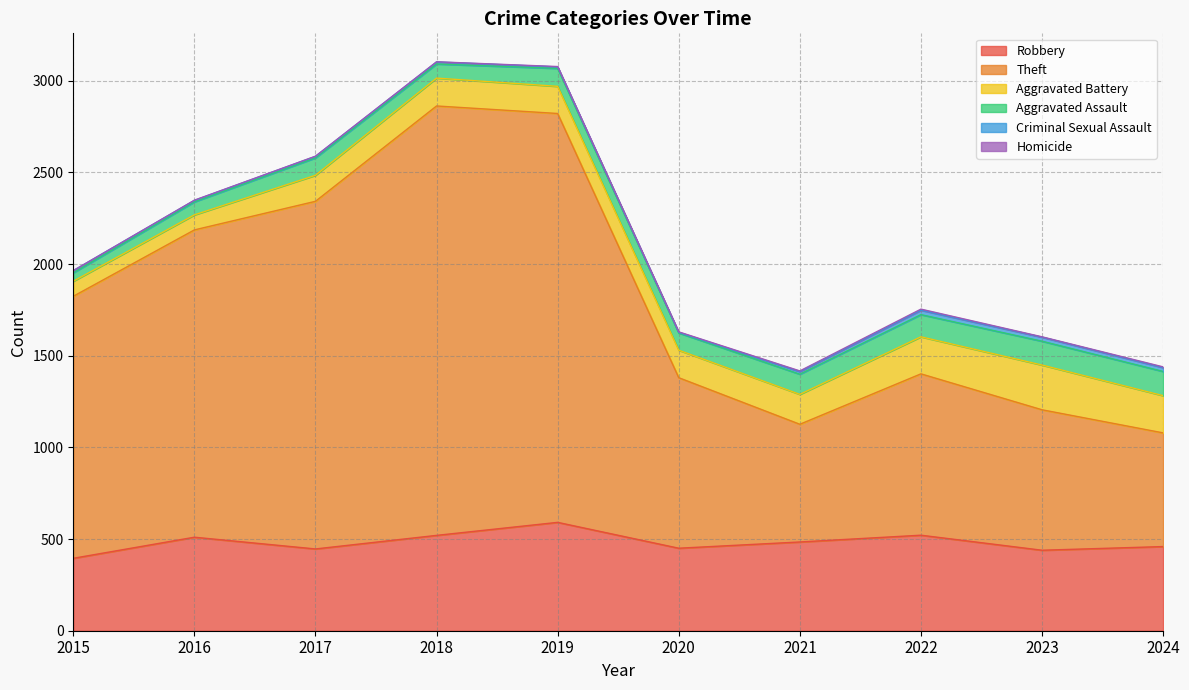

Which category has the highest value in the Criminal Sexual Assault series?

2022